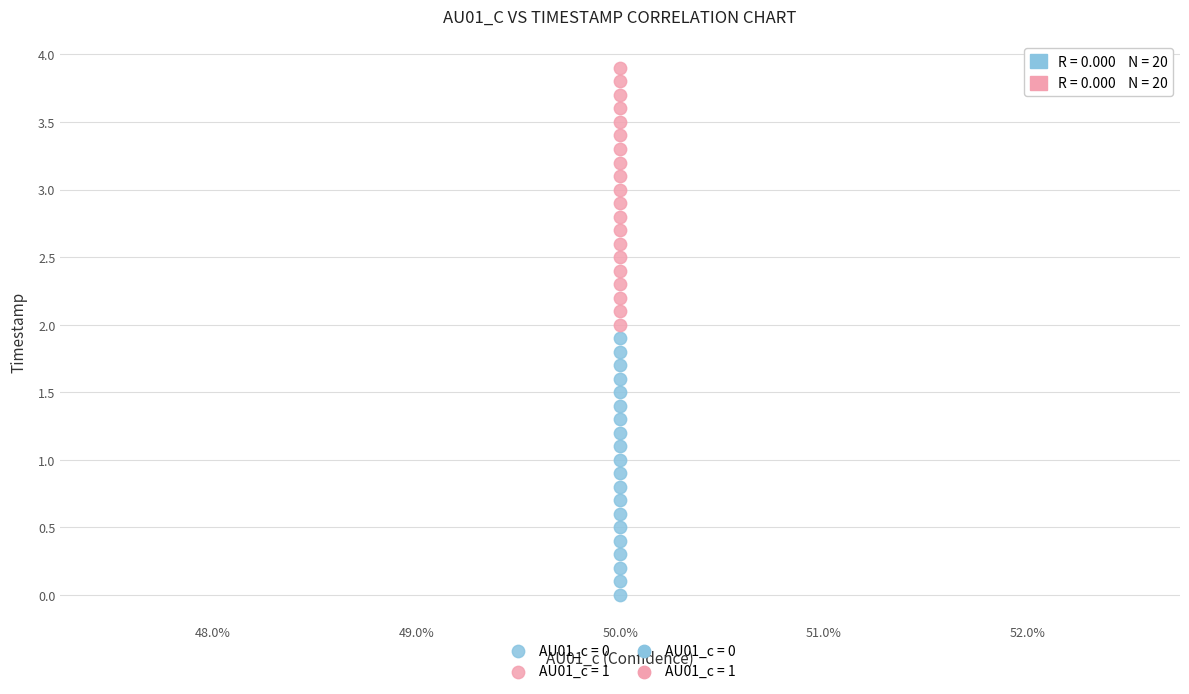

Which series contains the lowest Y value?

AU01_c = 0